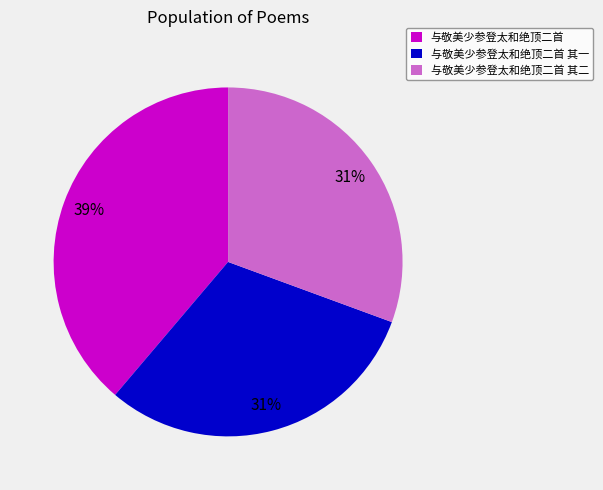

True or false: 与敬美少参登太和绝顶二首 accounts for 24% of the total.

False